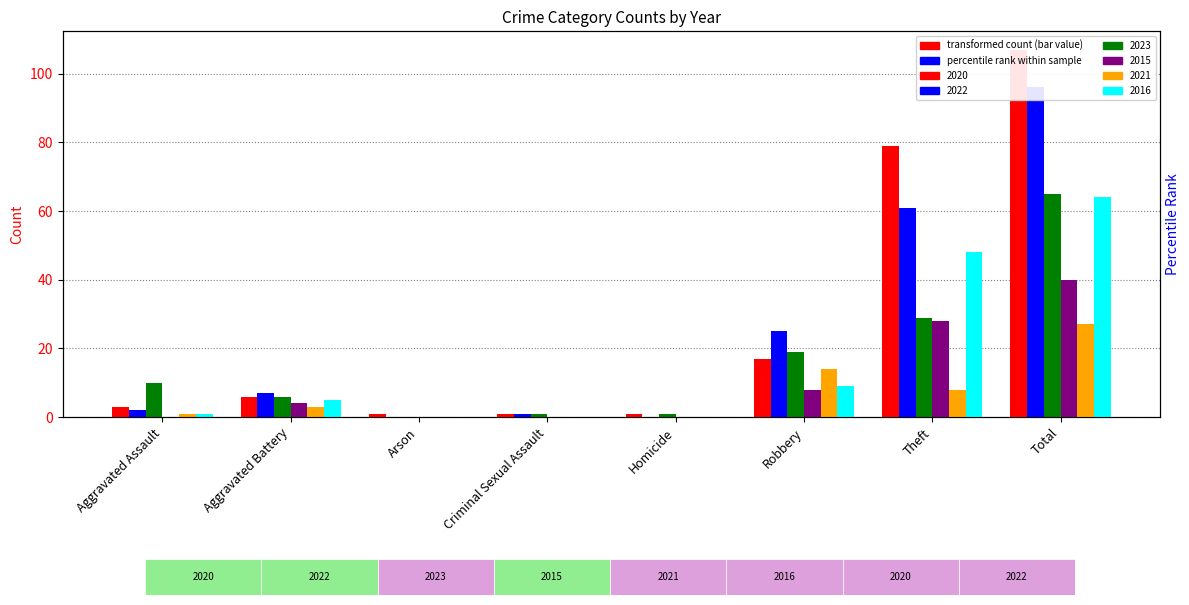

True or false: 2021 has a value of 3 at Aggravated Battery.

True